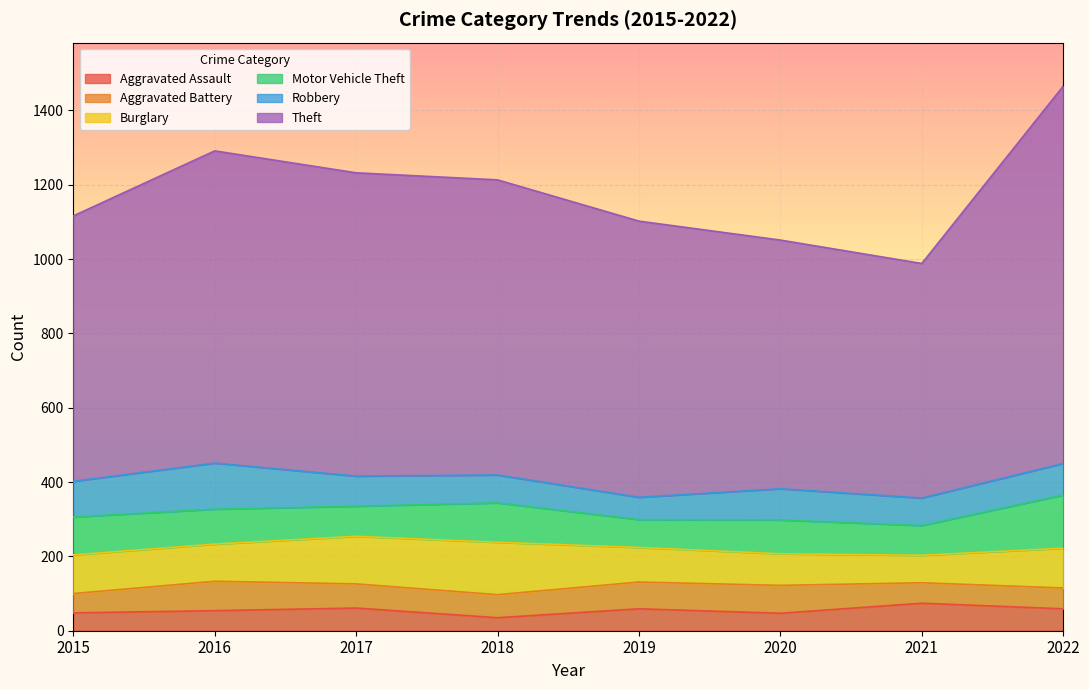

What is the lowest value of the Aggravated Battery series?

52